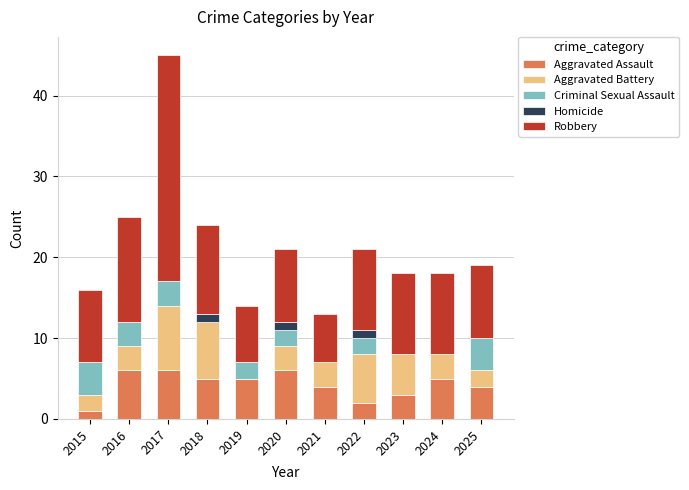

What is the total value across all series at 2021?

13